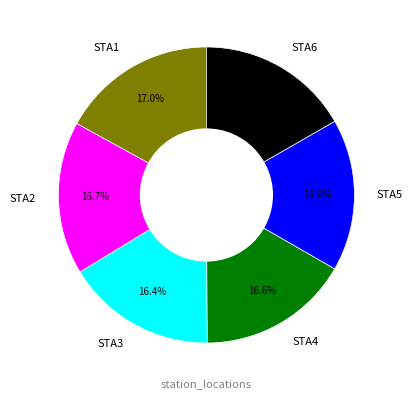

Does any single category account for the majority?

No